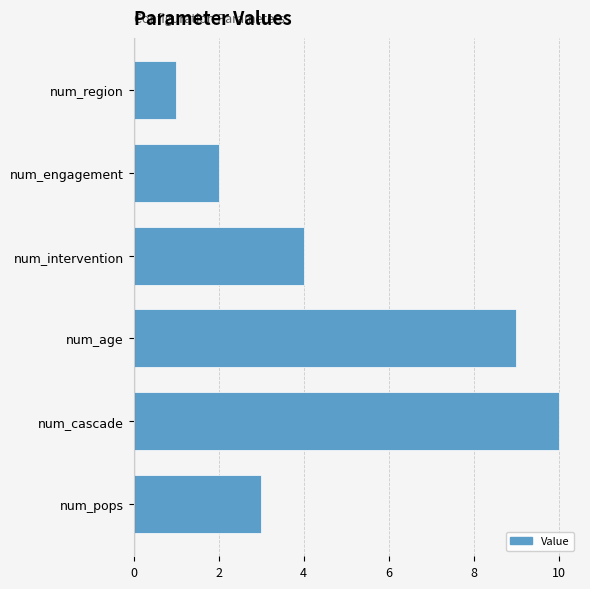

List the labels in order of value, largest first.

num_cascade, num_age, num_intervention, num_pops, num_engagement, num_region